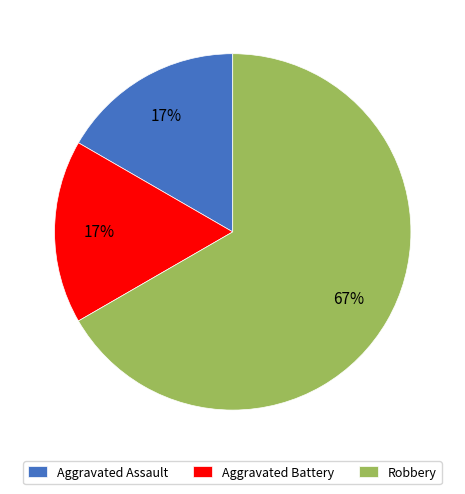

Is there a majority slice in this chart?

Yes